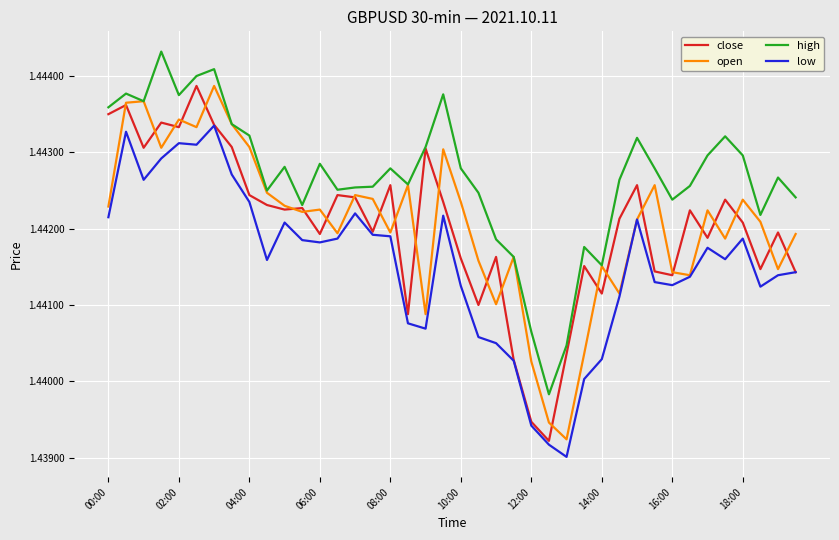

True or false: high and low cross at least once.

False